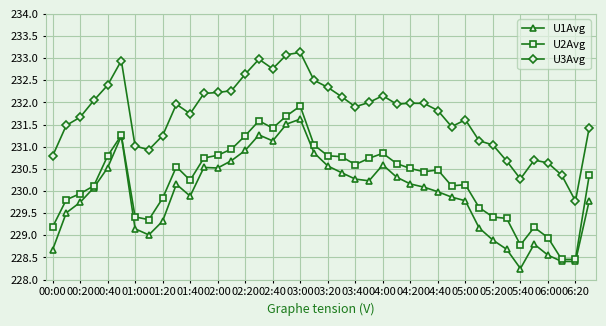

True or false: U3Avg and U1Avg intersect in this chart.

False